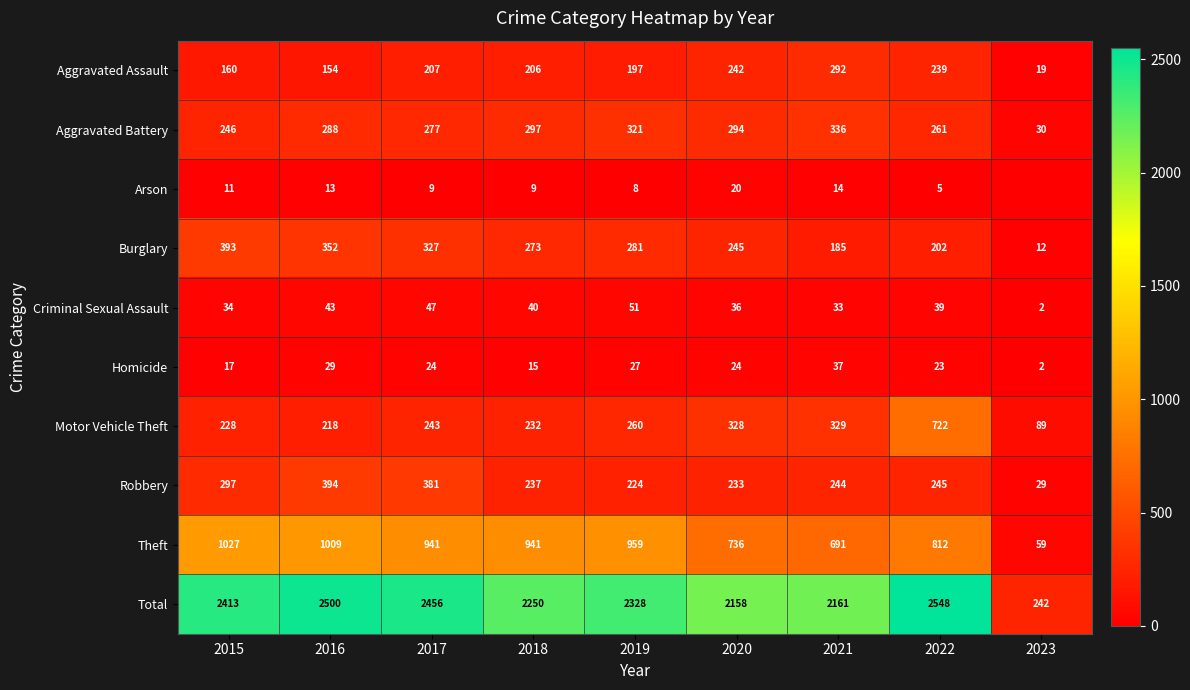

What value does the Motor Vehicle Theft series have at 2016, to the nearest 10?

220